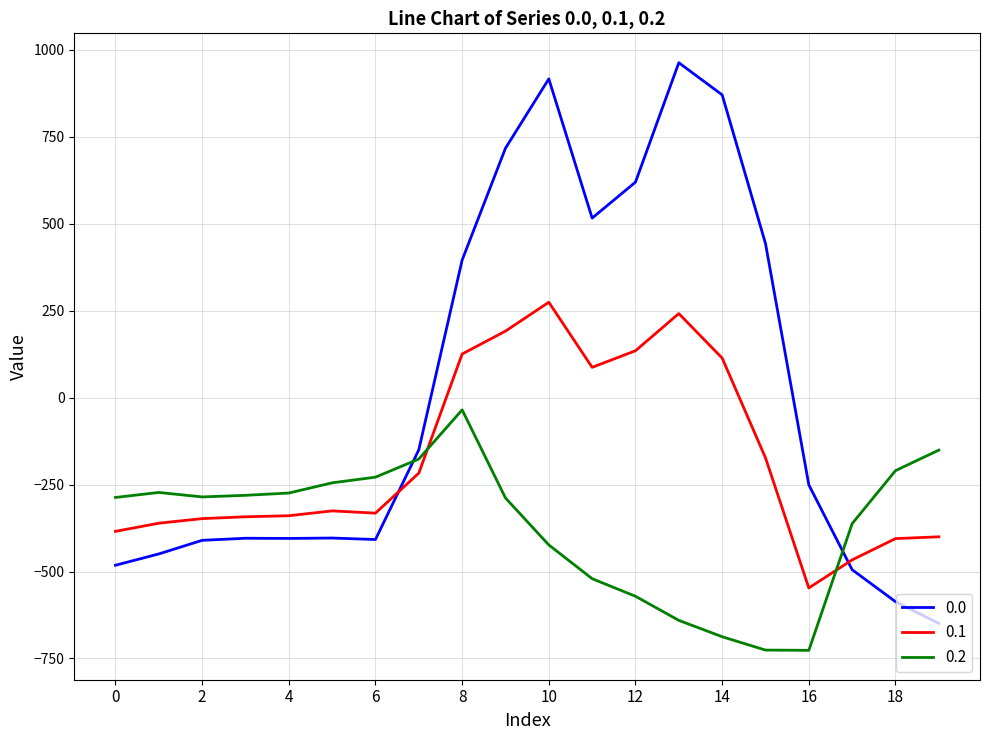

List the series in order of their overall mean, lowest first.

0.2, 0.1, 0.0